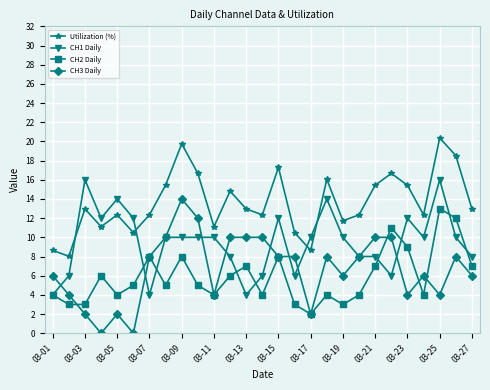

Rank the series by their maximum value, from highest to lowest.

Utilization (%), CH1 Daily, CH3 Daily, CH2 Daily